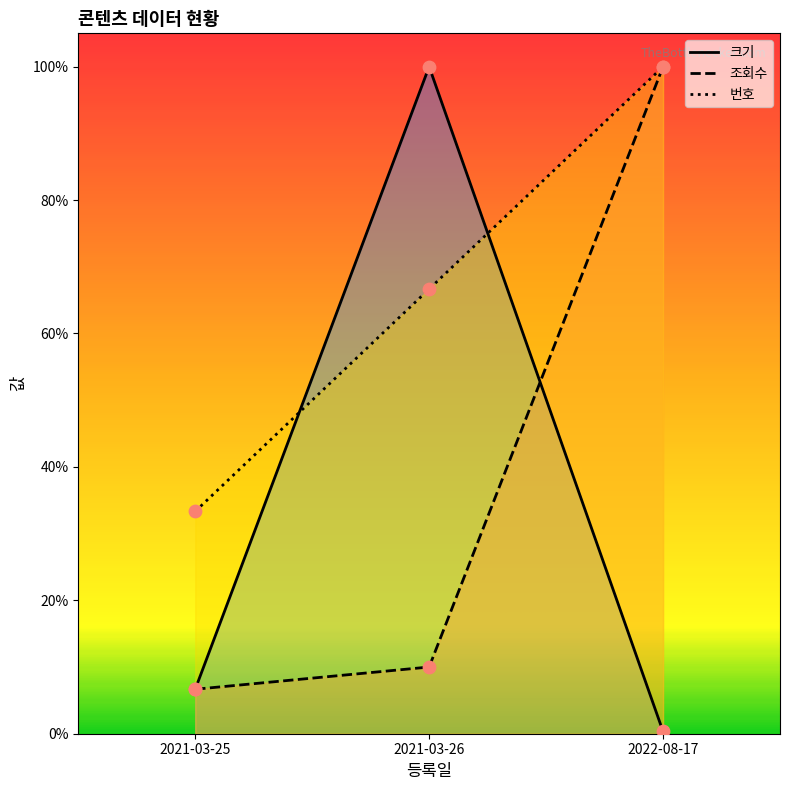

What are all the series names shown in the legend?

번호, 크기, 조회수